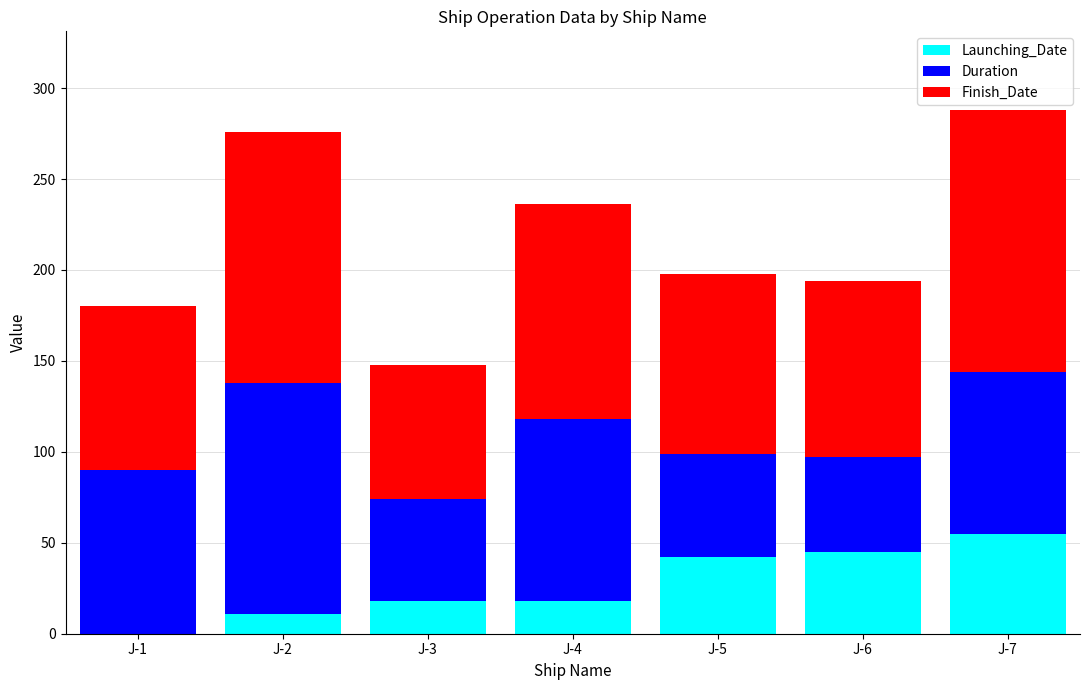

What is the sum of all Launching_Date values?

189